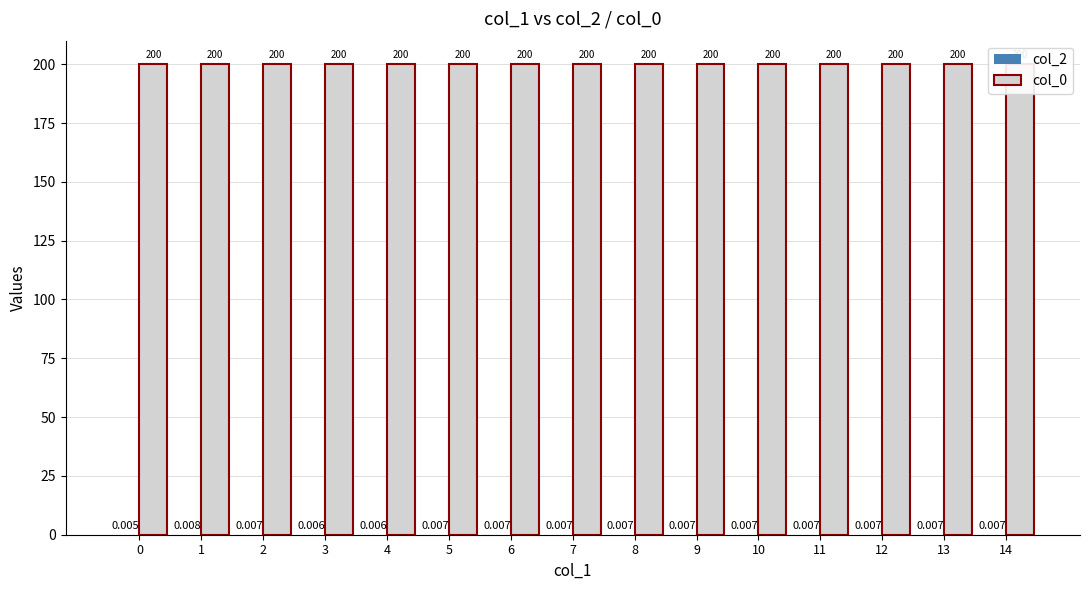

True or false: col_0 has a value of 324.1 at 14.

False